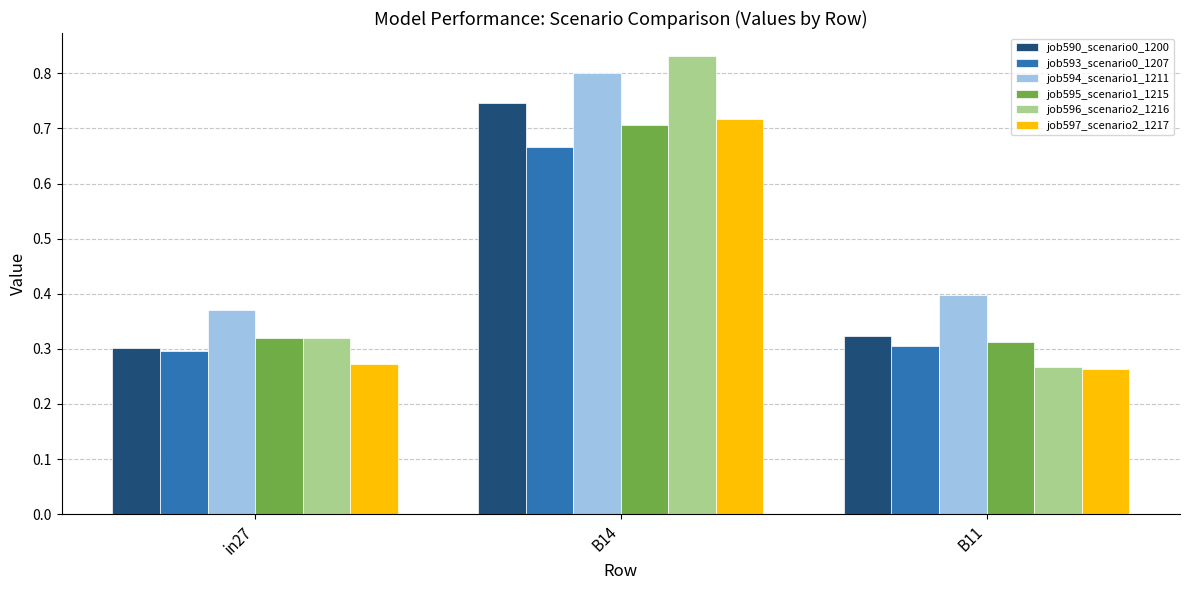

The value of job596_scenario2_1216 at in27 is 0.5. True or false?

False